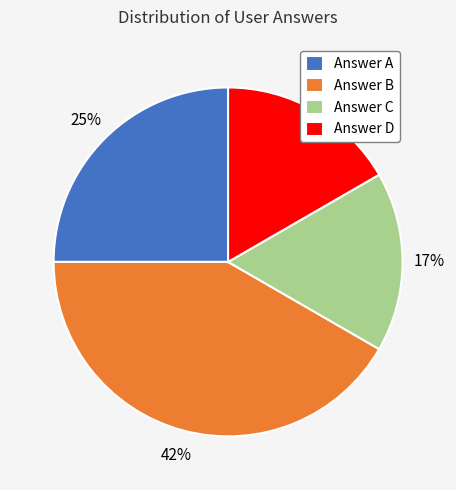

Between Answer C and Answer A, which is larger?

Answer A